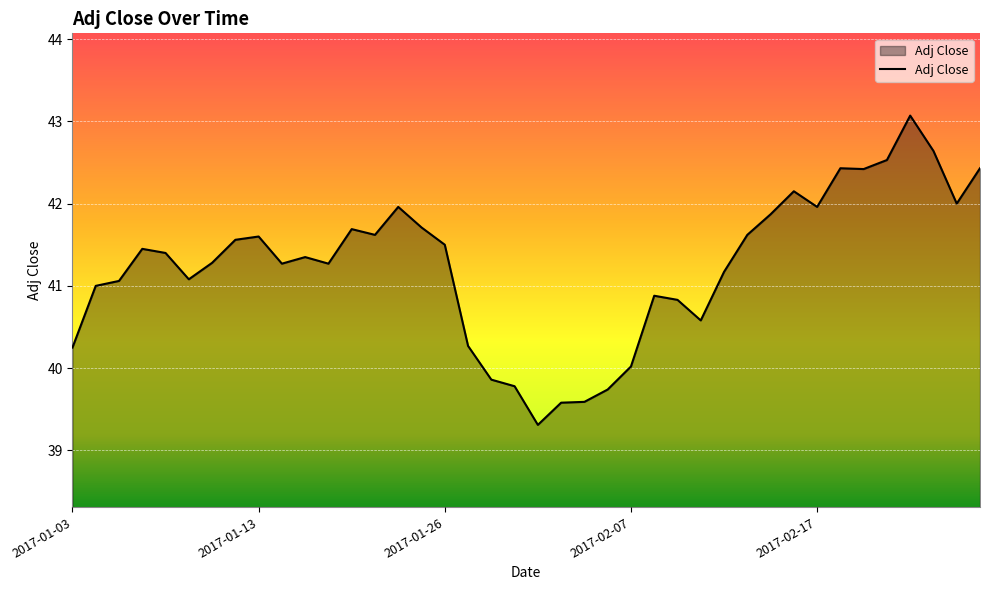

What is the greatest value displayed?

43.1